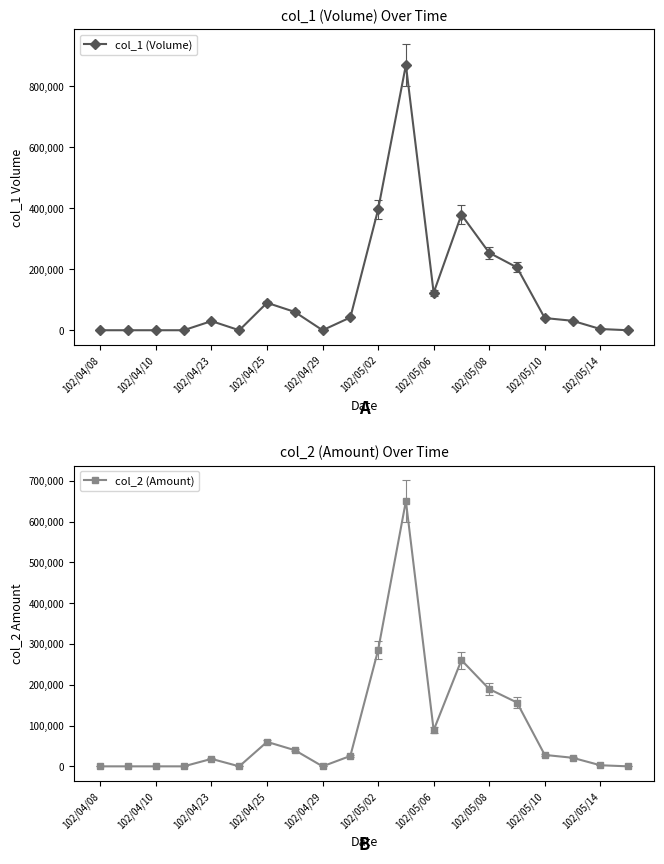

Reading right to left, what are all the values shown in this chart?

col_1 (Volume): 0	4000	31000	40000	206000	254000	379000	123000	870000	396000	42000	0	60000	90000	0	30000	0	0	0	0
col_2 (Amount): 0	2680	21050	28000	156420	189480	260500	88560	650270	285120	25450	0	39600	60000	0	18300	0	0	0	0